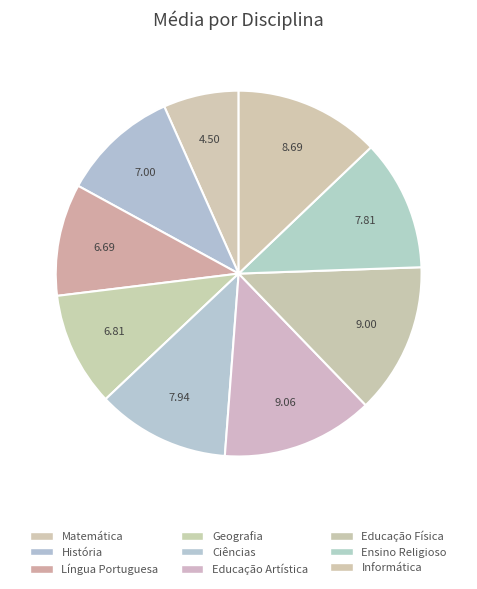

Is Ciências the majority of the pie?

No